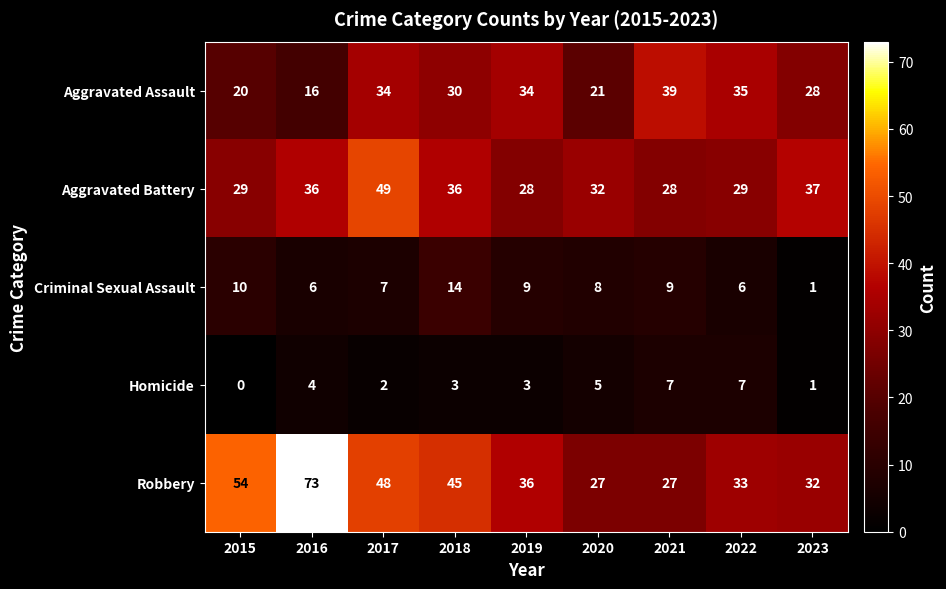

What is the total value across all series at 2017?

140